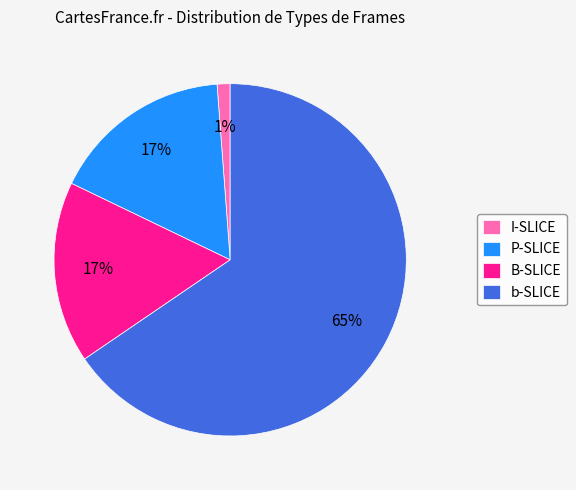

To the nearest percent, what portion does P-SLICE represent?

17%